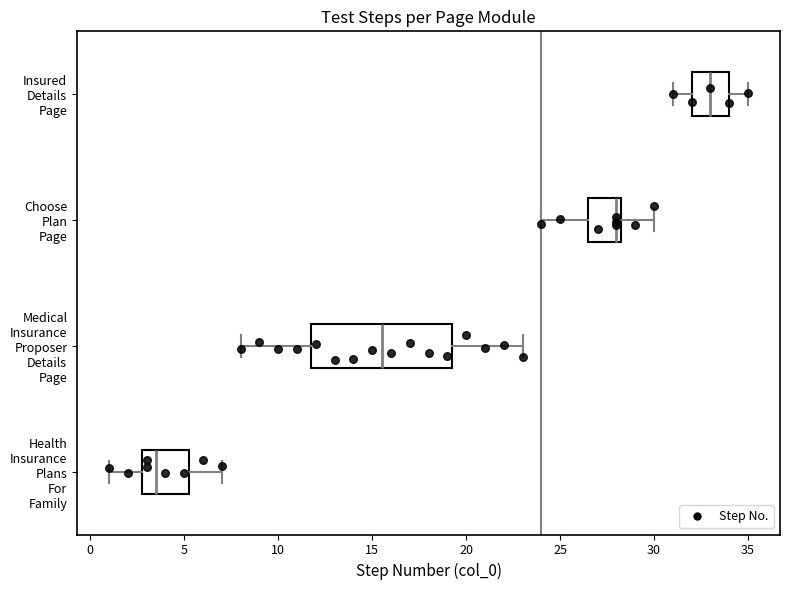

Reading bottom to top, transcribe this box plot: for each box, give where its median line is, the range the box spans, and where its two whiskers end, as read against the x-axis. The values are not printed on the chart, so give them approximately, as read against the axis.

Health Insurance Plans For Family: median 3.5, box 3.0 to 5.5, whiskers 1.0 to 7.0
Medical Insurance Proposer Details Page: median 15.5, box 12.0 to 19.5, whiskers 8.0 to 23.0
Choose Plan Page: median 28.0, box 26.5 to 28.5, whiskers 24.0 to 30.0
Insured Details Page: median 33.0, box 32.0 to 34.0, whiskers 31.0 to 35.0